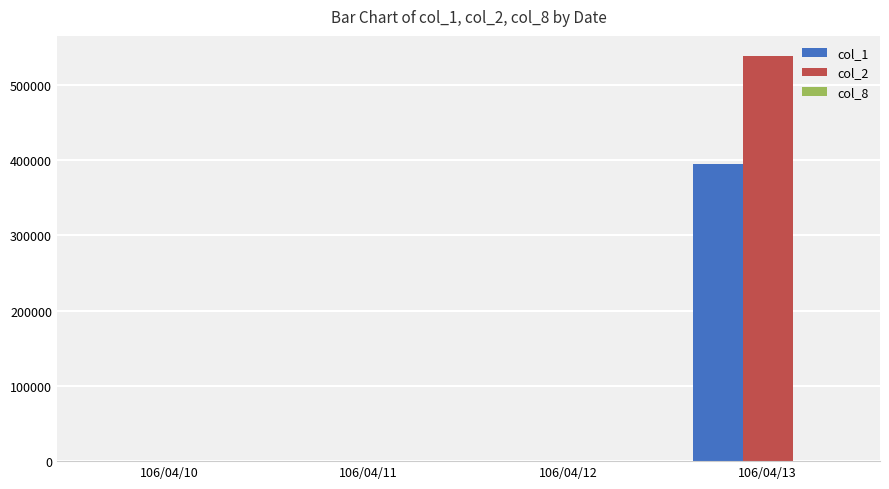

At which label does col_2 reach its peak?

106/04/13